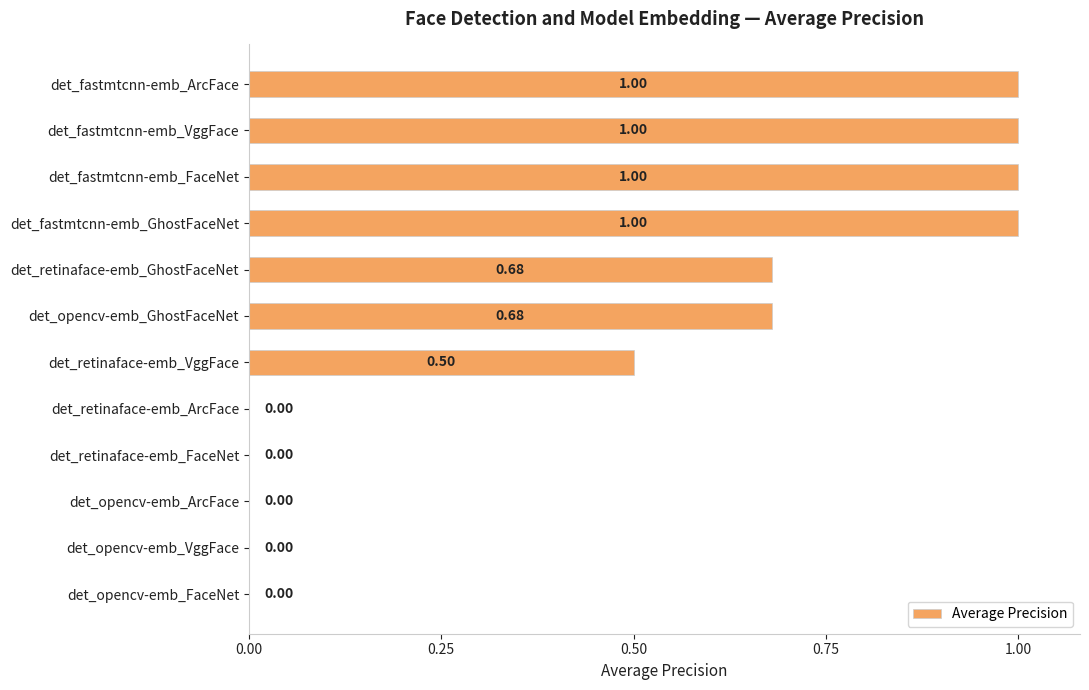

Count the number of values greater than 0.

7